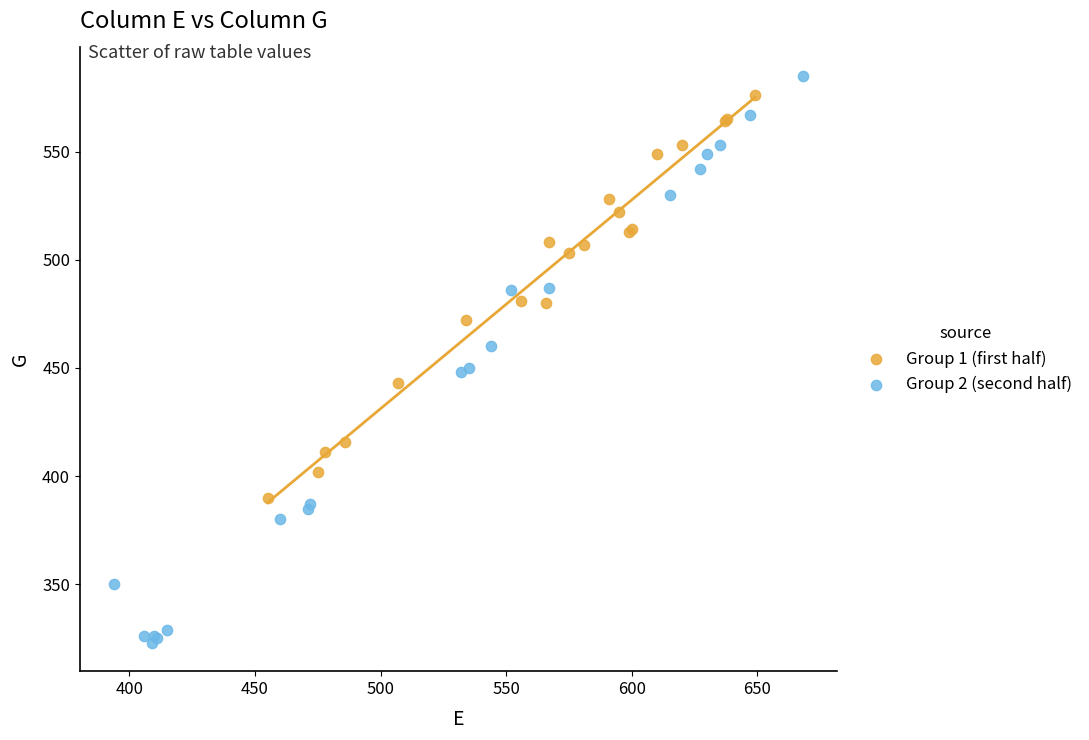

Which series reaches the minimum Y coordinate?

Group 2 (second half)